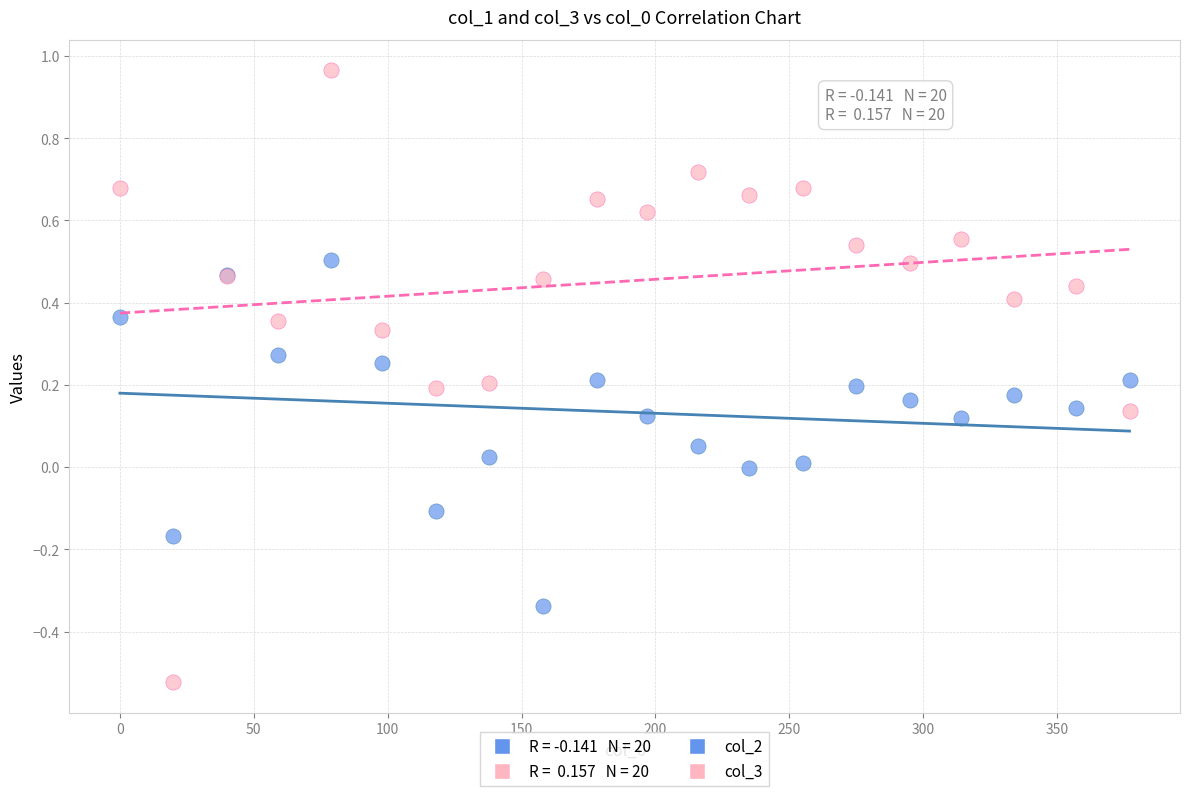

Which series reaches the maximum Y coordinate?

col_3